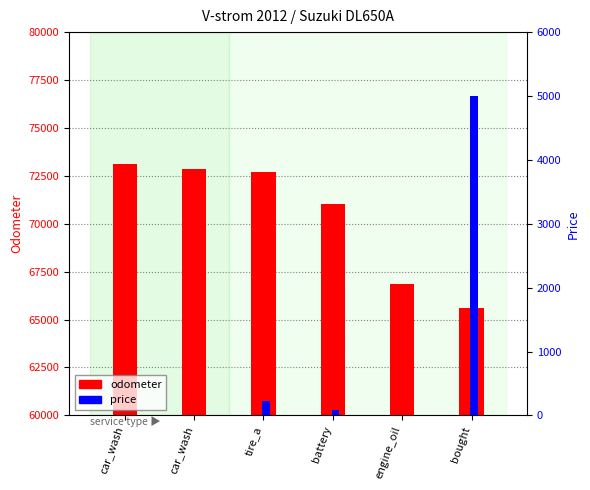

At tire_a, list the series in order from smallest to largest.

price, odometer